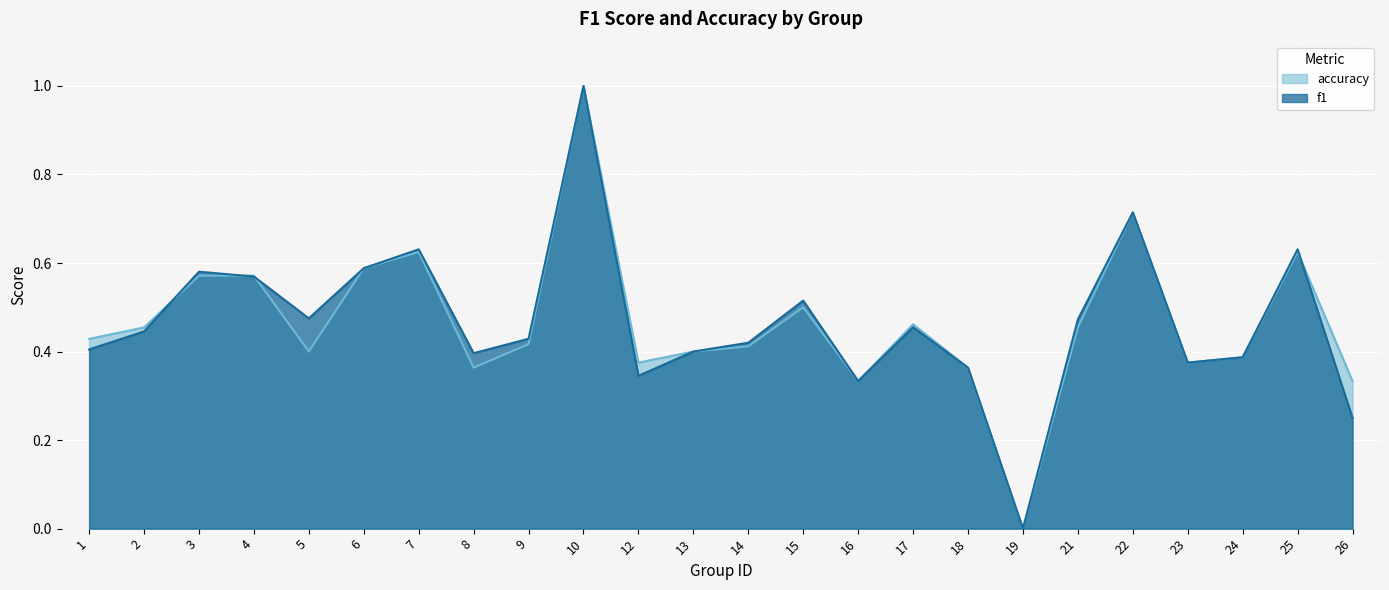

What are all the series names shown in the legend?

accuracy, f1